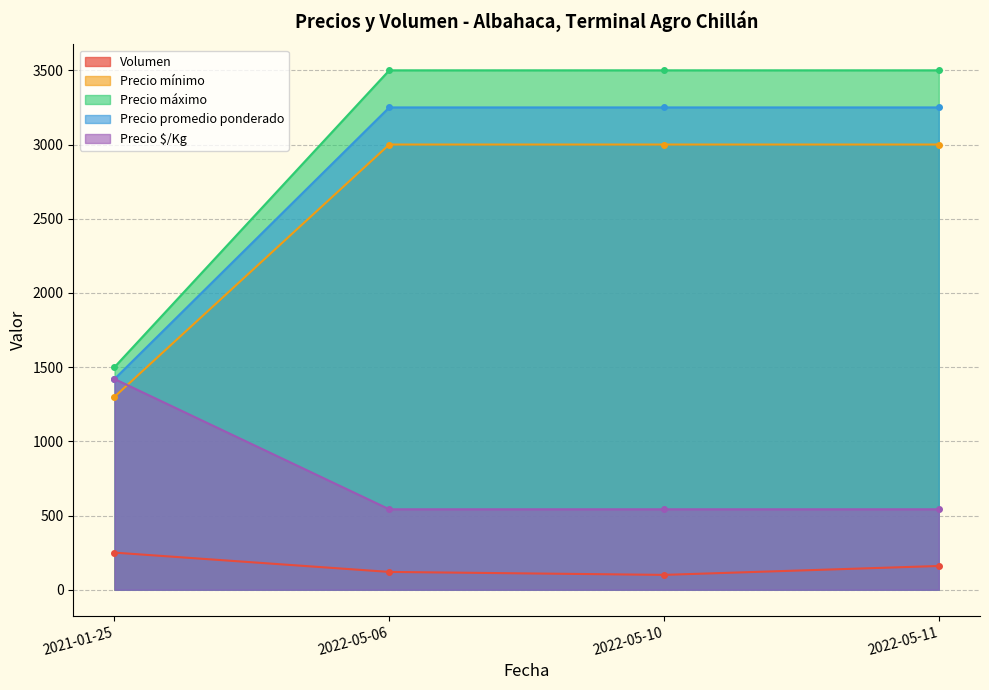

How many Precio $/Kg values are between 542 and 1420?

4